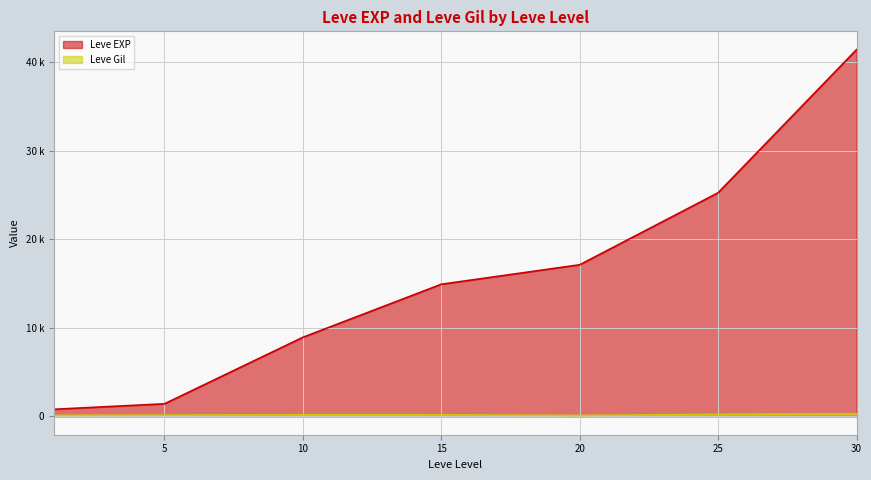

Is it true that Leve Gil equals 113 at 1?

True